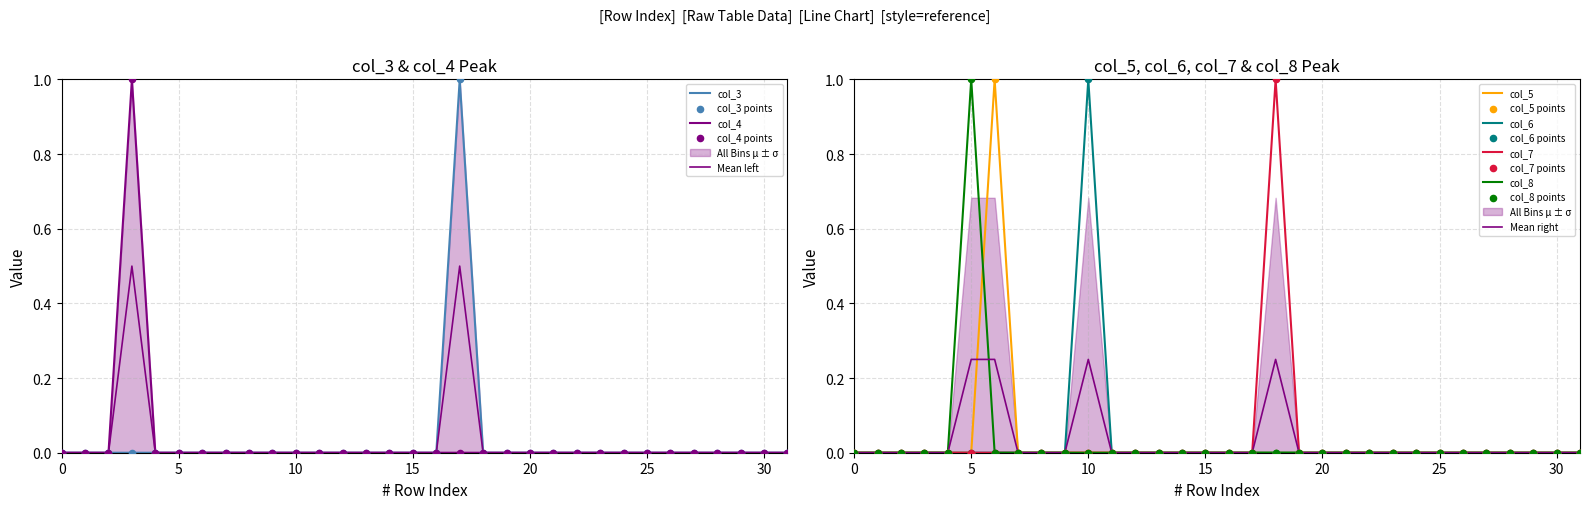

What is the total value across all series at 5?

1